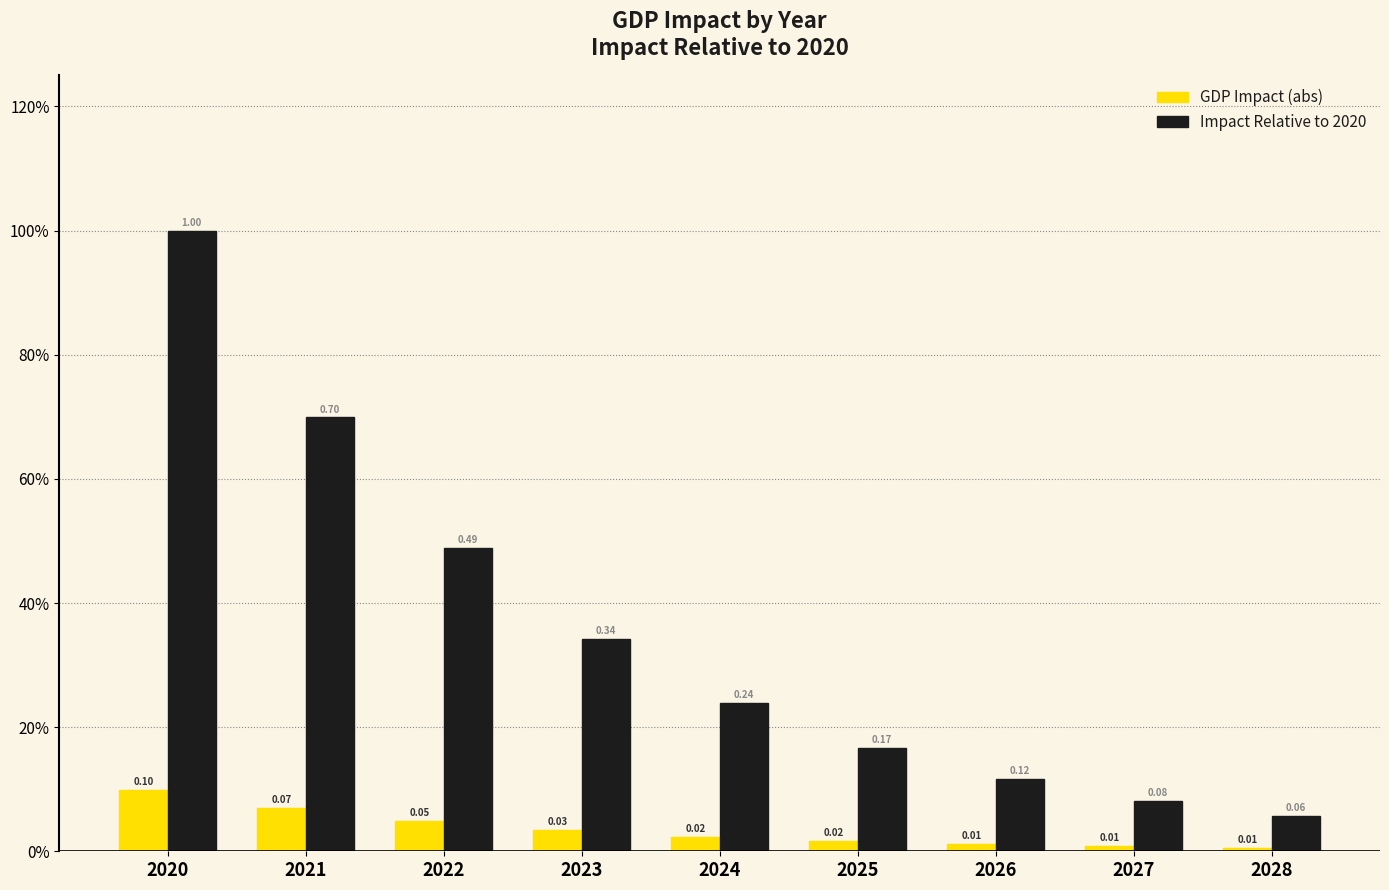

Does the chart contain any negative values?

No